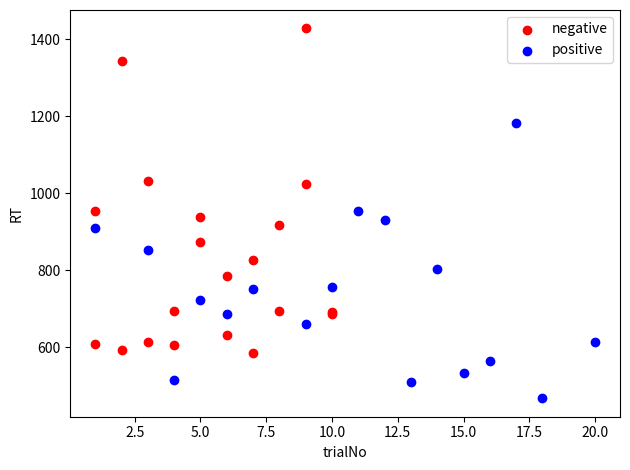

Which series reaches the maximum Y coordinate?

negative